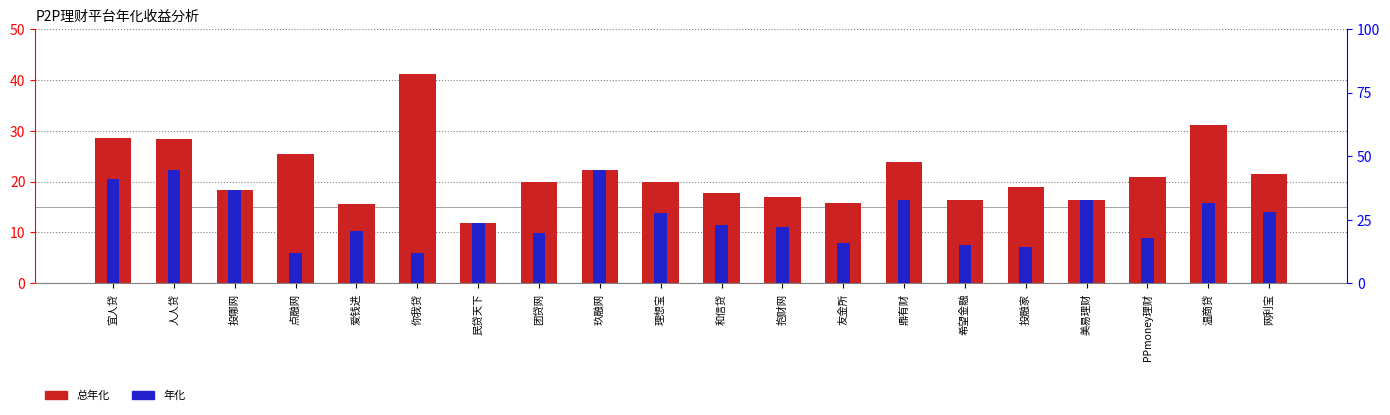

How many bars are there in each group?

2